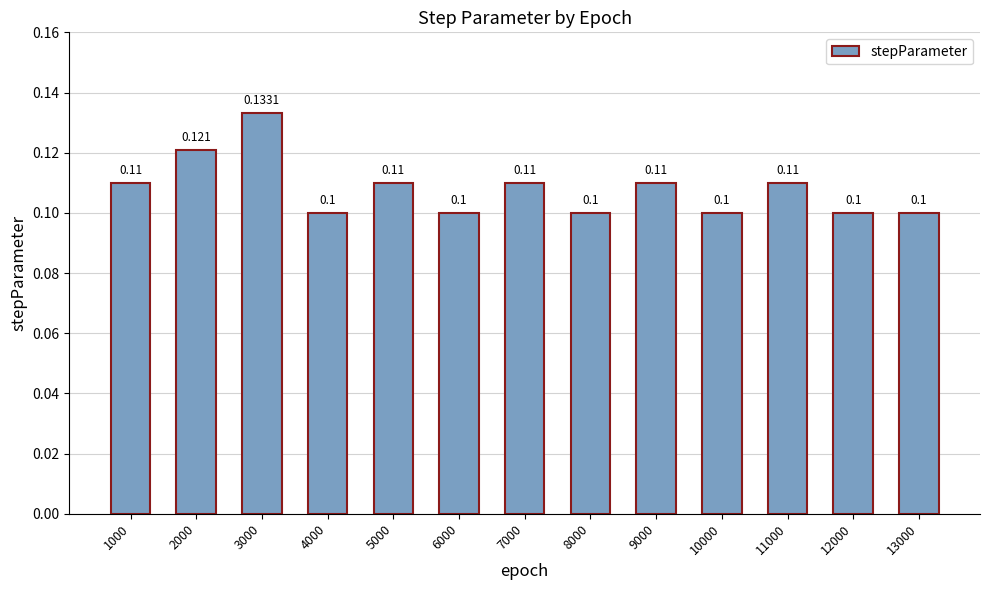

Does the chart contain any negative values?

No